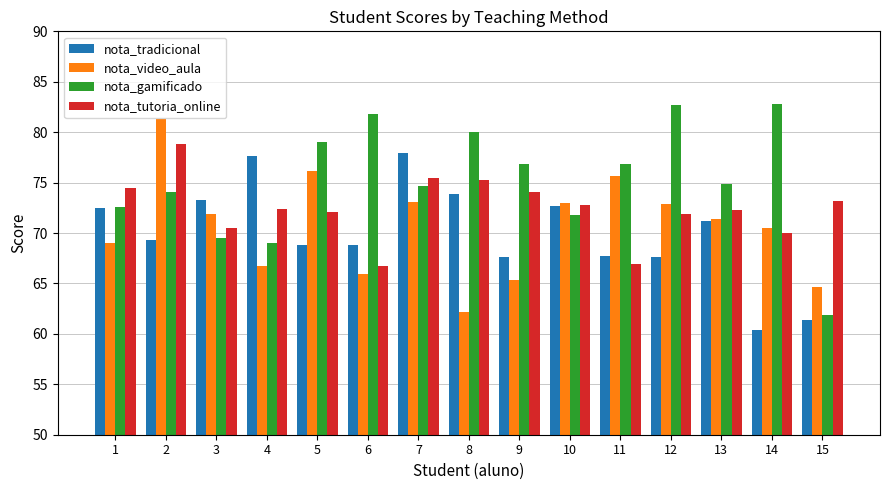

Are the bars grouped side by side (vs. stacked)?

Yes